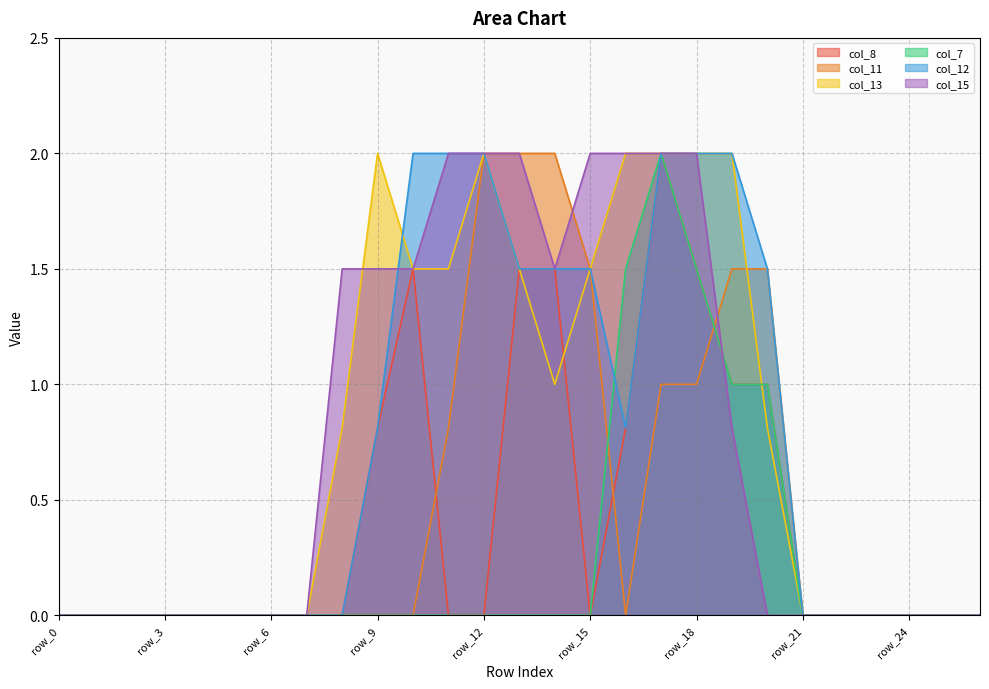

What is the difference between the maximum and minimum values in the col_11 series?

2.0